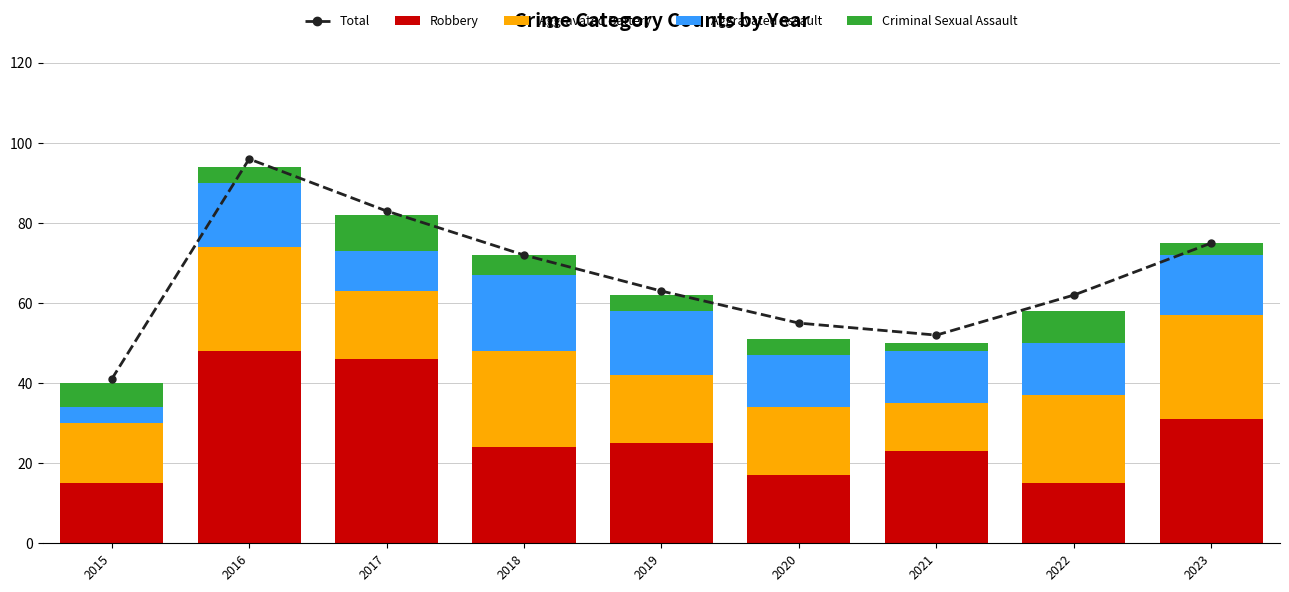

What is the sum of all Aggravated Assault values?

119